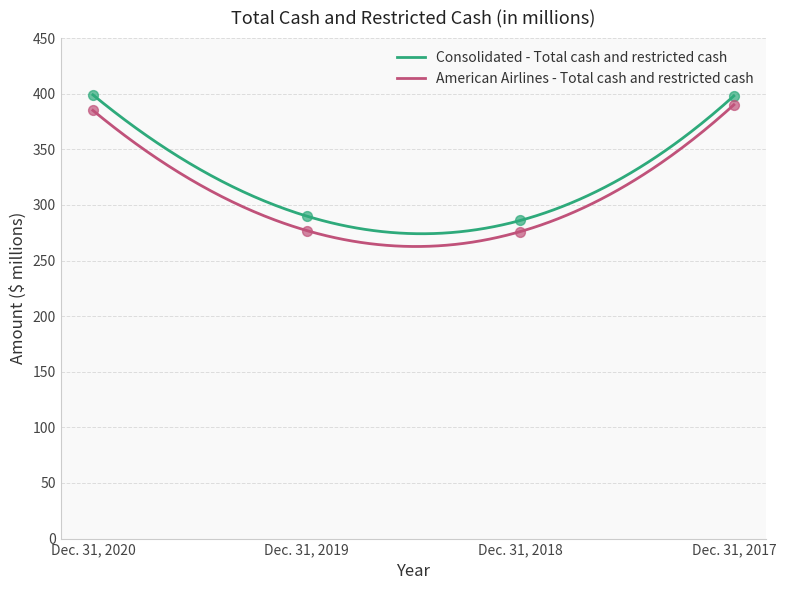

Is the value of American Airlines - Total cash and restricted cash at Dec. 31, 2018 greater than the value of Consolidated - Total cash and restricted cash at Dec. 31, 2018?

No